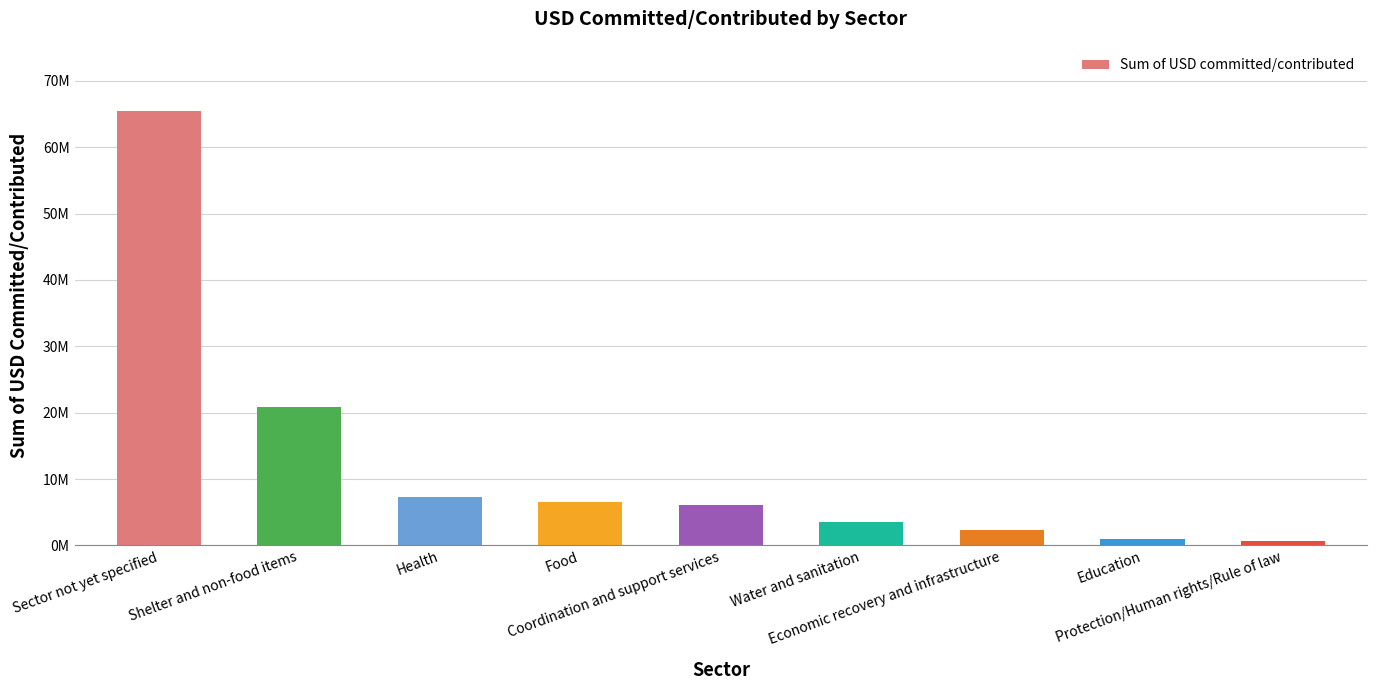

Are the bars horizontal?

No